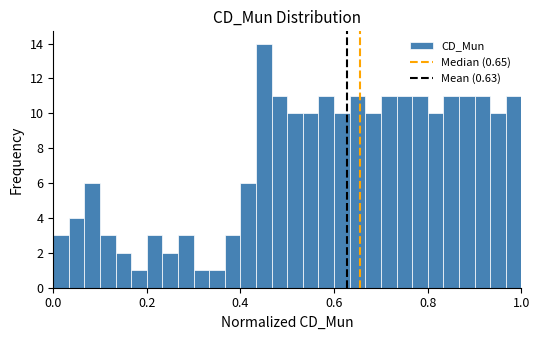

Read against the x-axis, roughly where is the centre of the tallest bar?

0.46